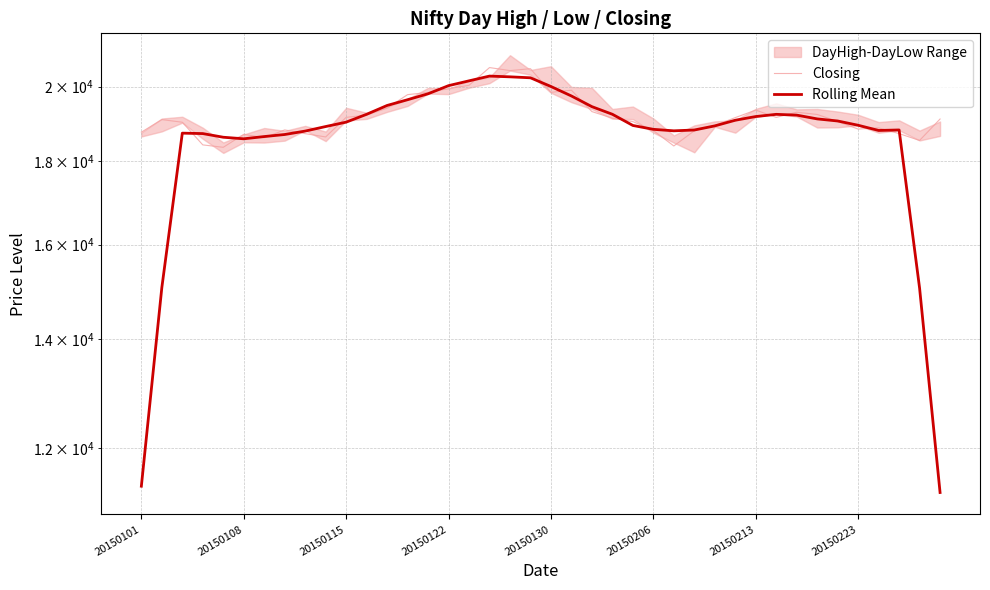

Which has a higher value, 27 or 18?

18